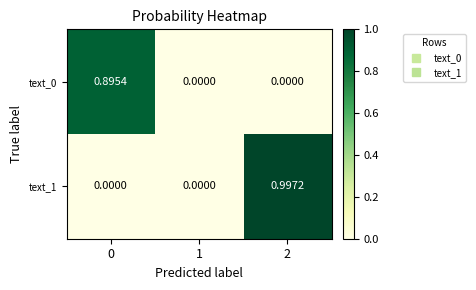

Is the value of text_0 at 0 greater than the value of text_1 at 0?

Yes